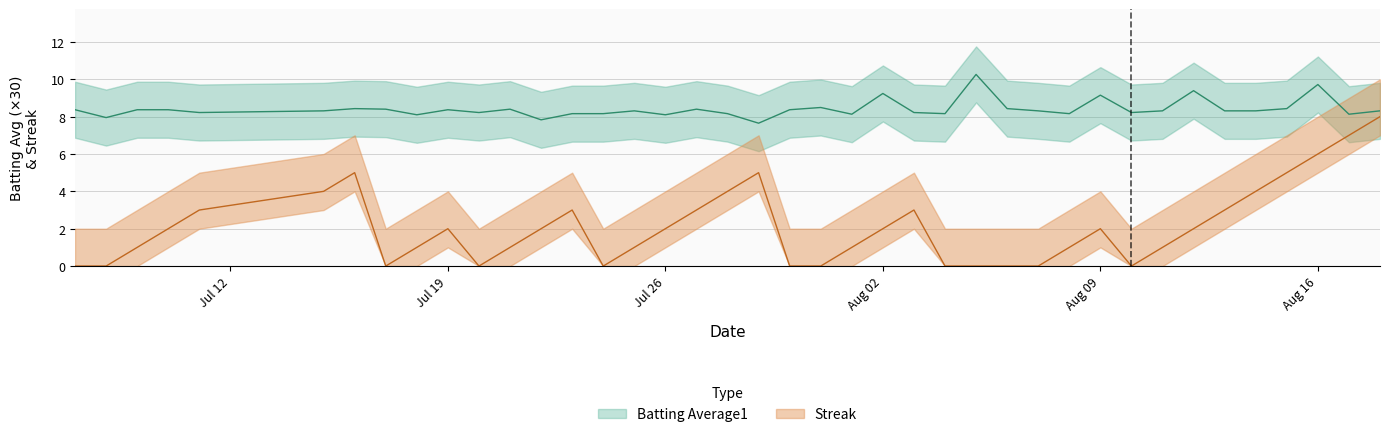

At which label does Batting Average1 first exceed 8?

2010-07-07